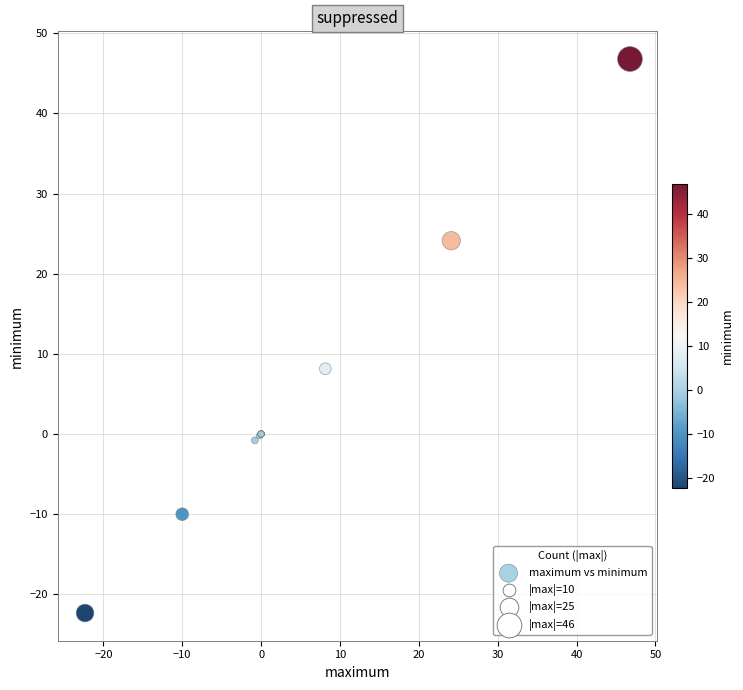

What Y value in the scatter plot is closest to 12?

8.1